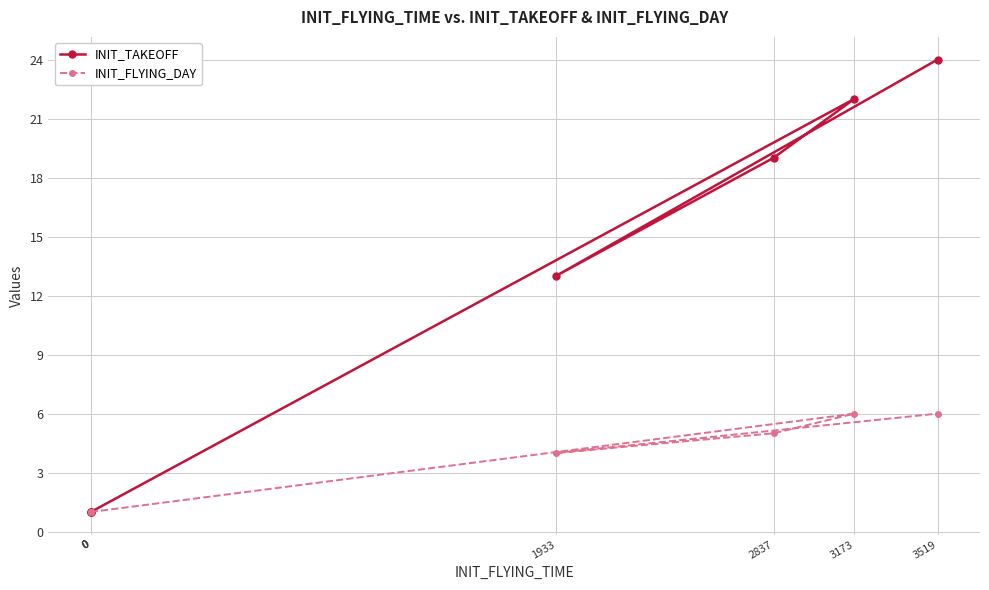

How many data points does each series have?

7